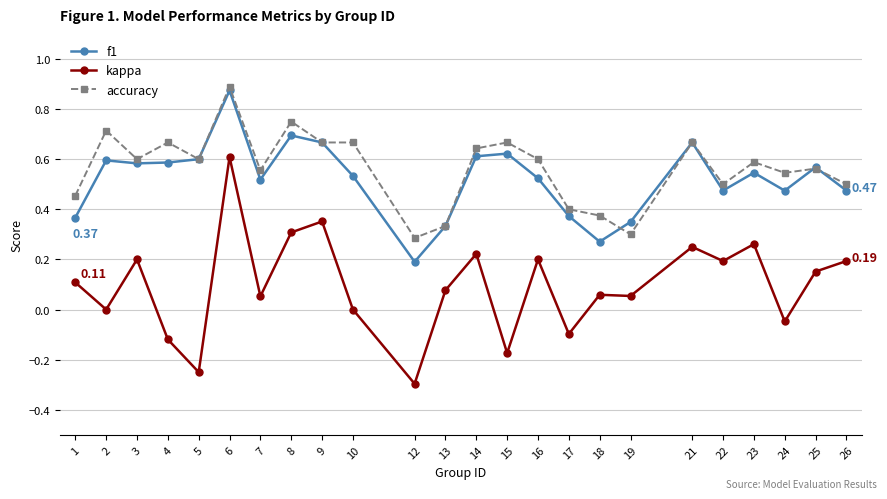

At which label does kappa first exceed 0?

1